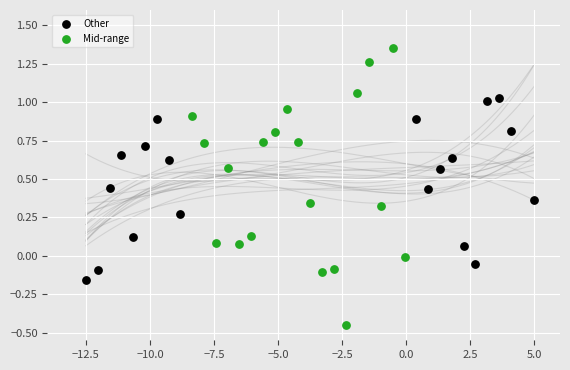

Which series contains the highest Y value?

Mid-range